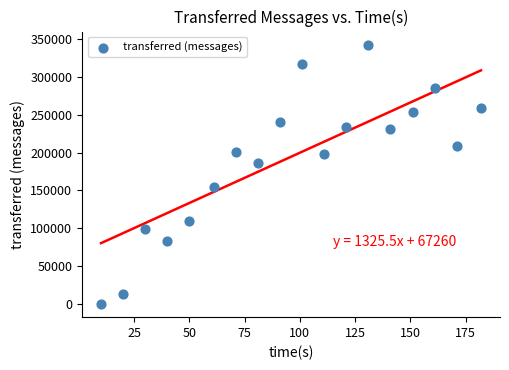

What is the range of Y values (max minus min)?

342560